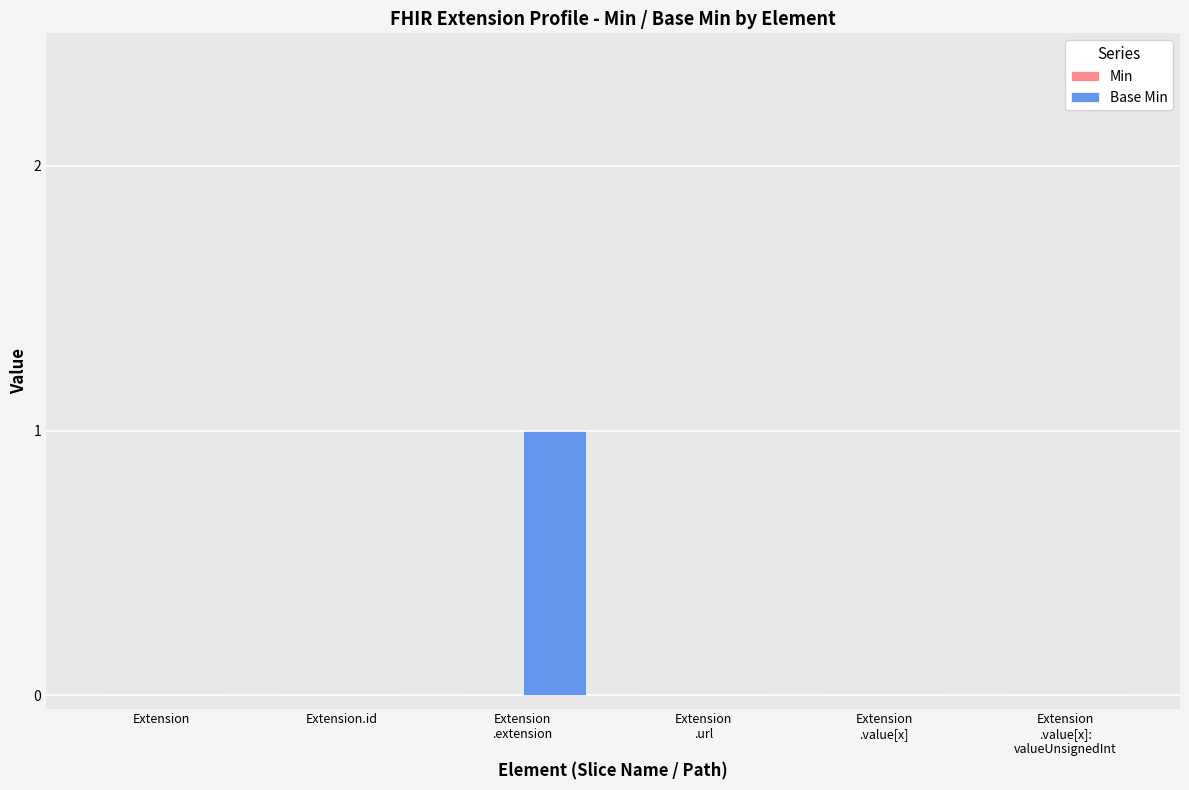

Are the bars horizontal?

No